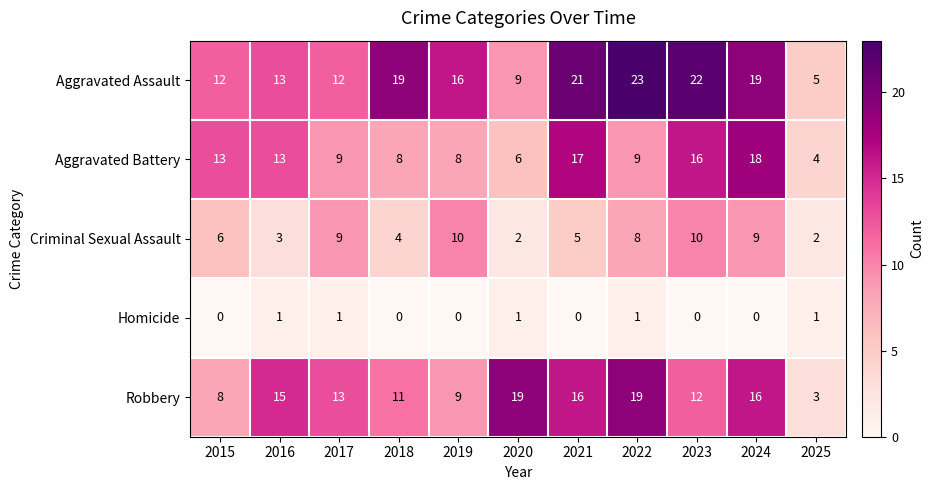

At which category is the sum across all series the highest?

2024